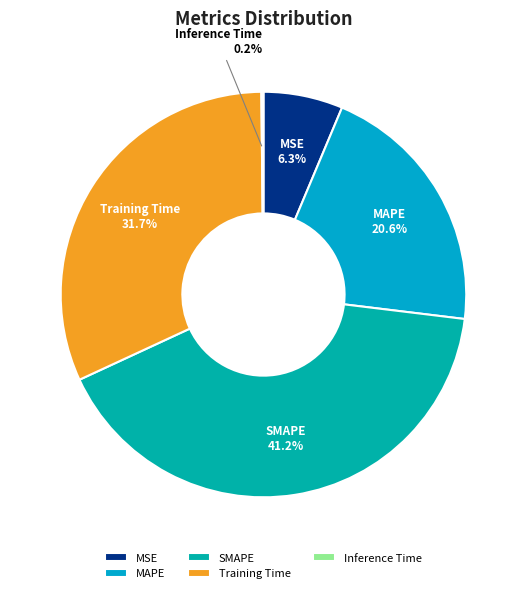

To the nearest percent, what is the combined percentage of SMAPE and Training Time?

73%